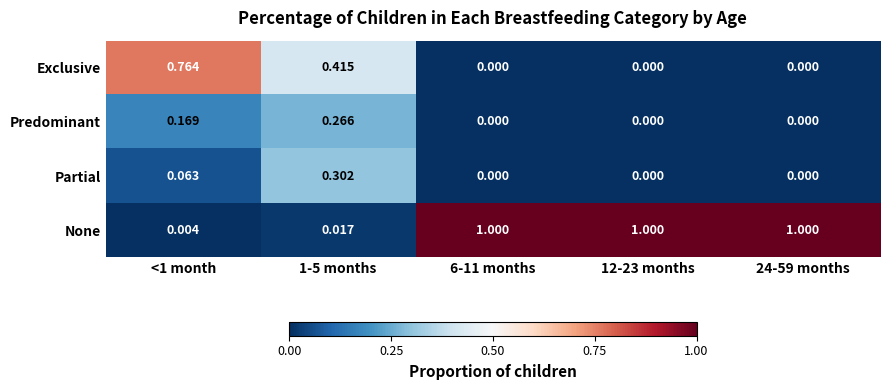

Between <1 month and 12-23 months, which series saw the biggest shift?

None